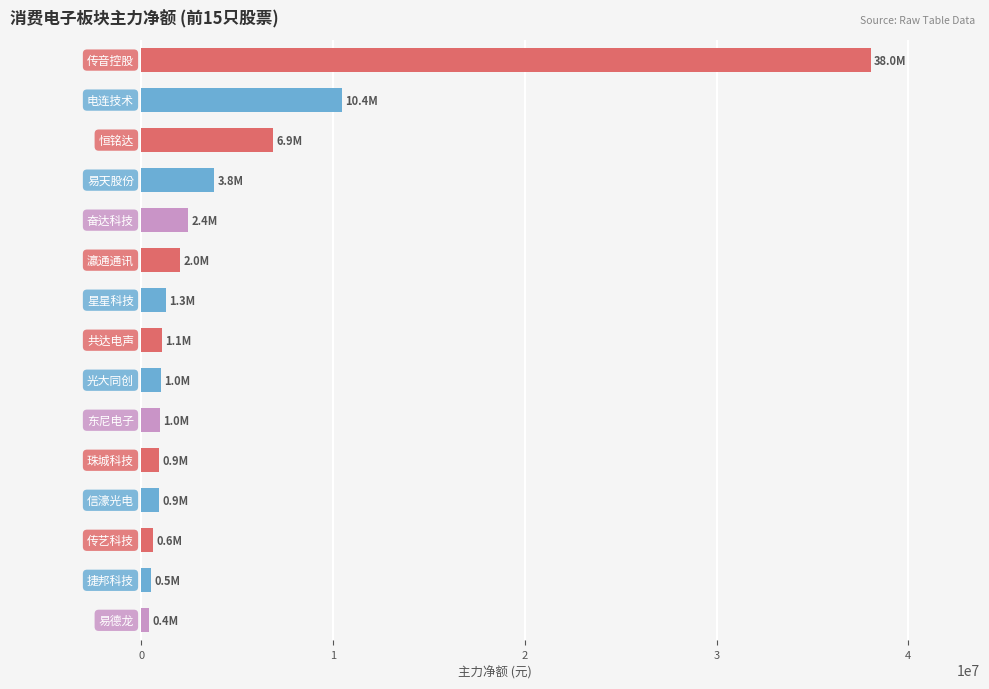

What is the greatest value displayed?

38030277